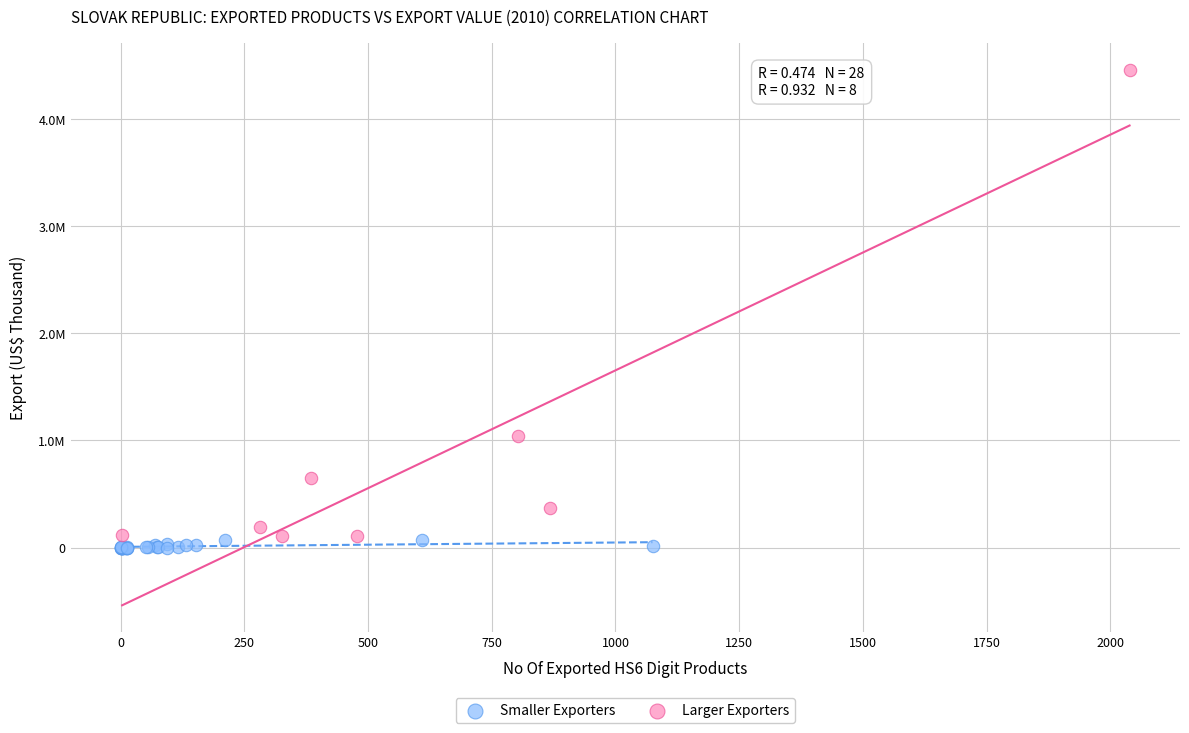

Which series has the largest Y range (max minus min)?

Larger Exporters